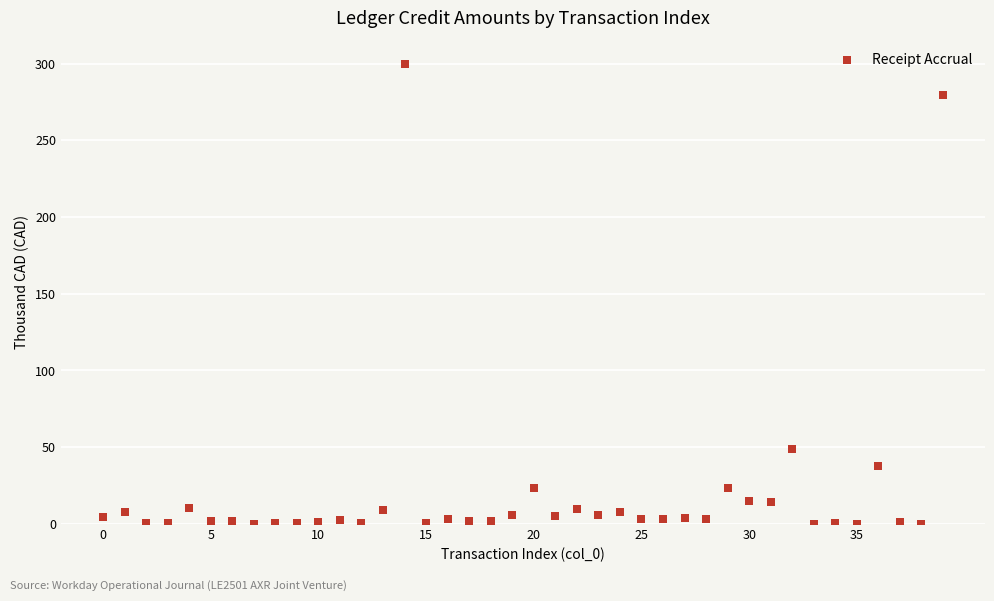

What is the range of Y values (max minus min)?

300.0